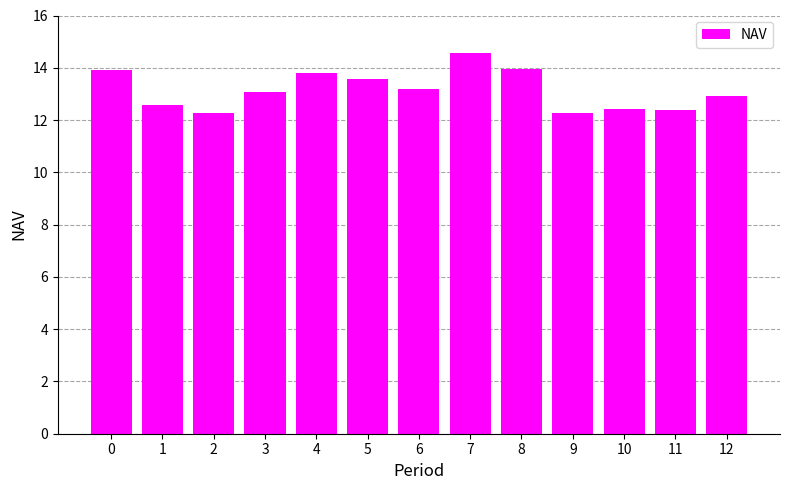

What is the value of the 3rd bar from the left?

12.3